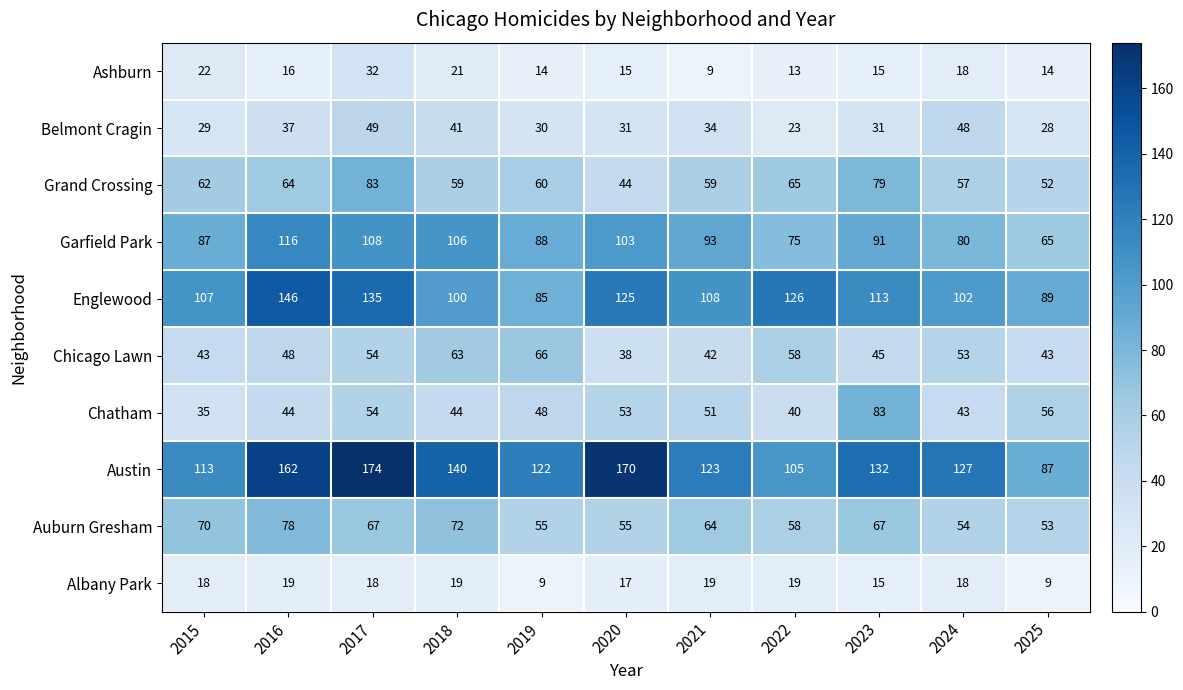

Which series changed the most between 2016 and 2023?

Chatham